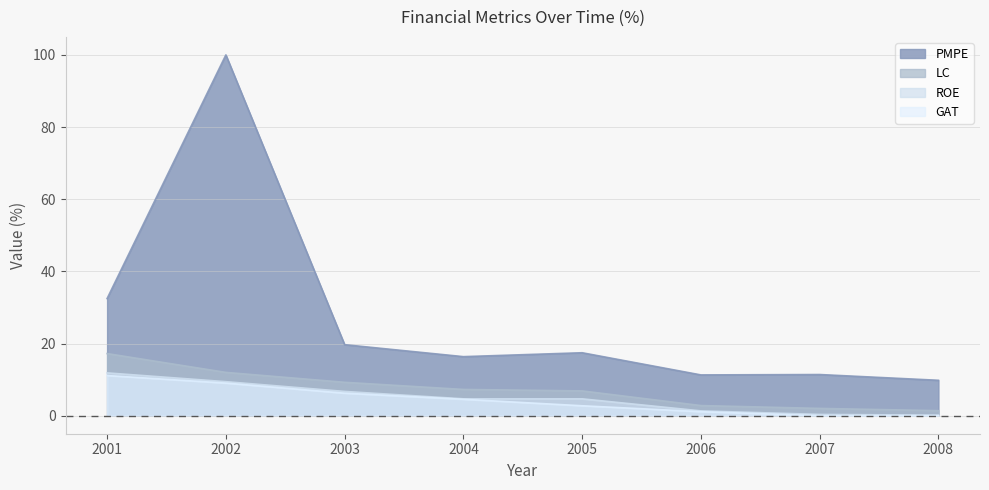

The GAT series shows -3.8 at 2007. True or false?

False